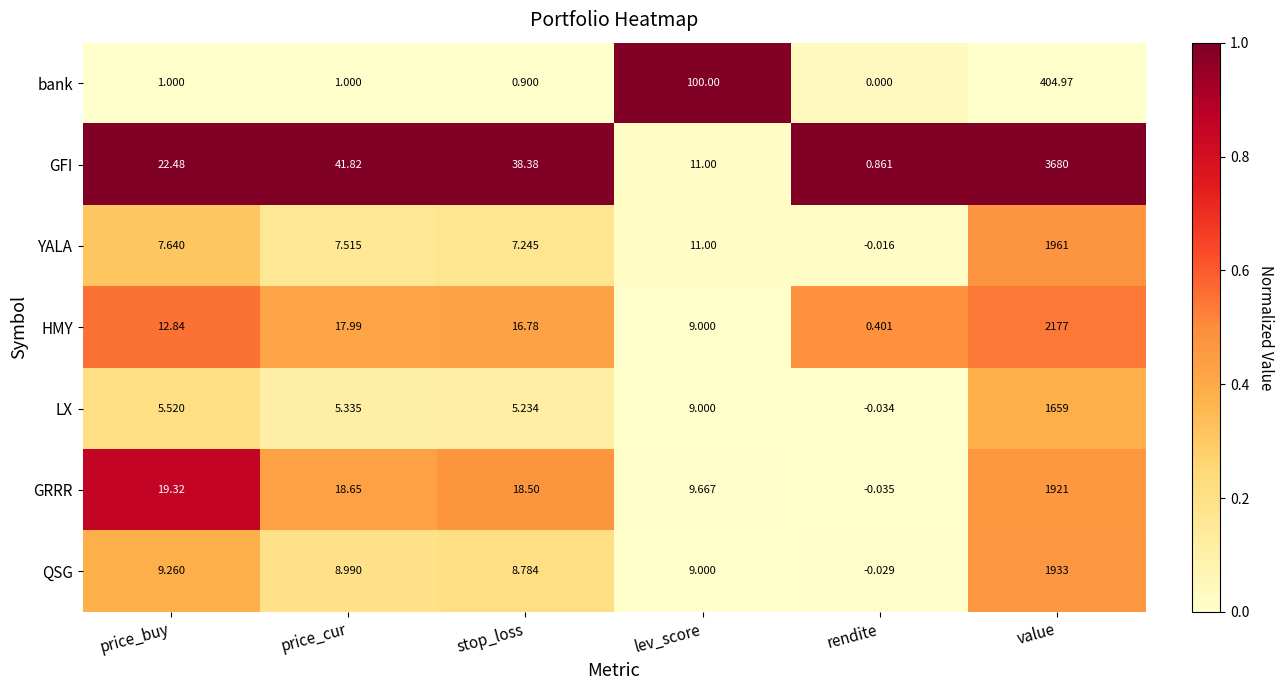

Which series changed the most between price_buy and stop_loss?

GFI